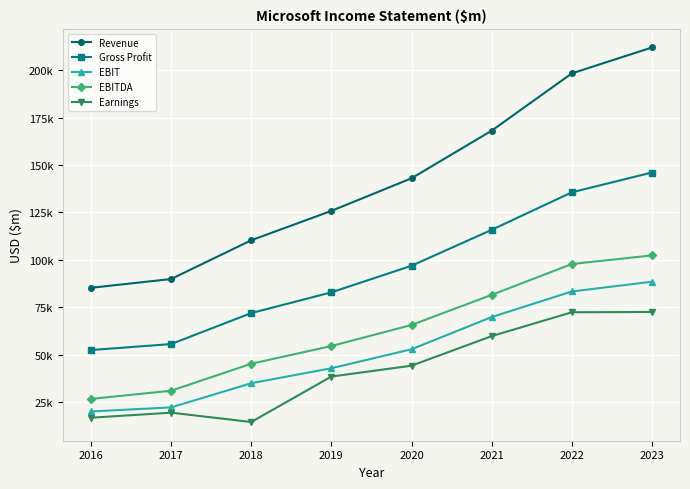

At 2021, list the series in order from largest to smallest.

Revenue, Gross Profit, EBITDA, EBIT, Earnings